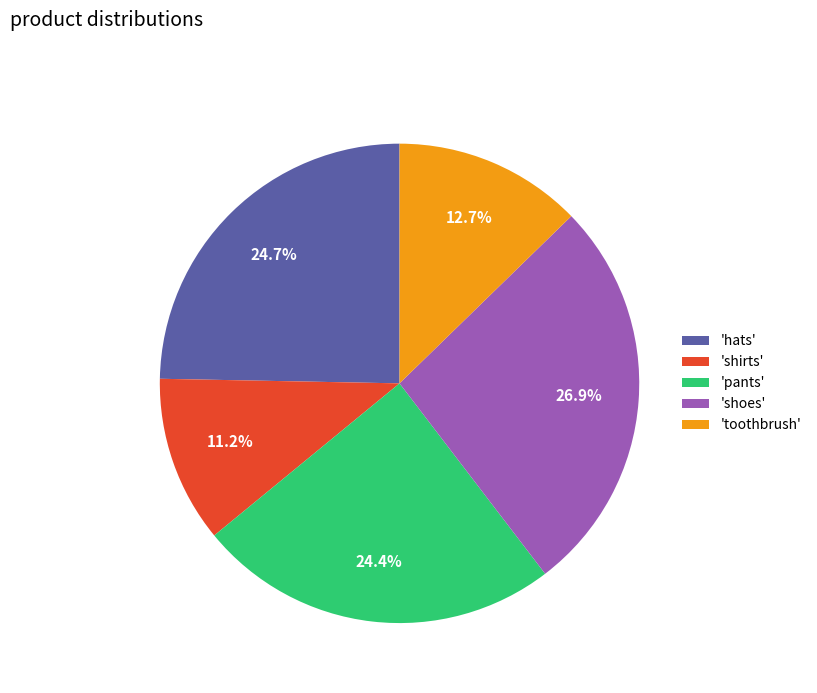

How much of the chart is everything except 'shoes'?

73.1%